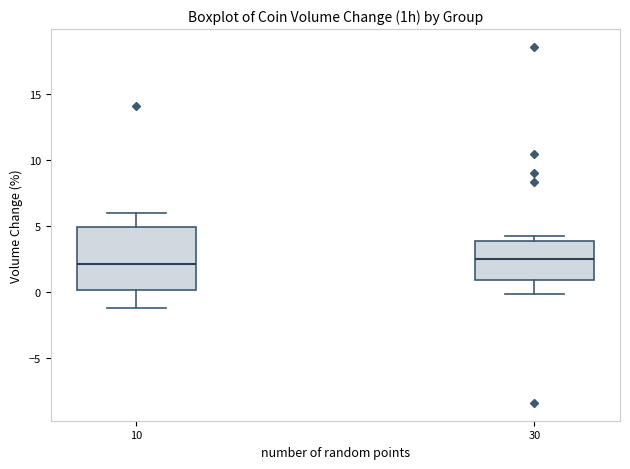

Which box is the tallest, from its lower edge to its upper edge?

10